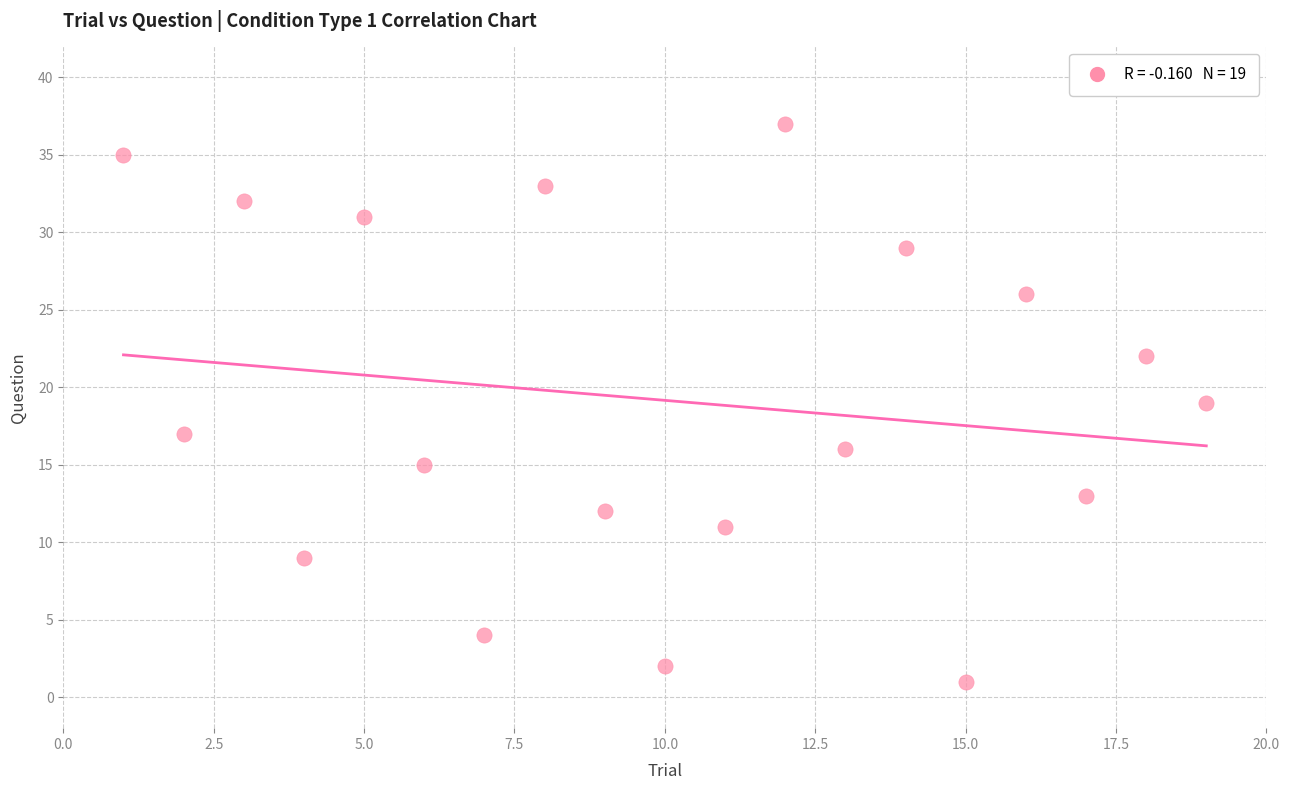

What is the range of Y values (max minus min)?

36